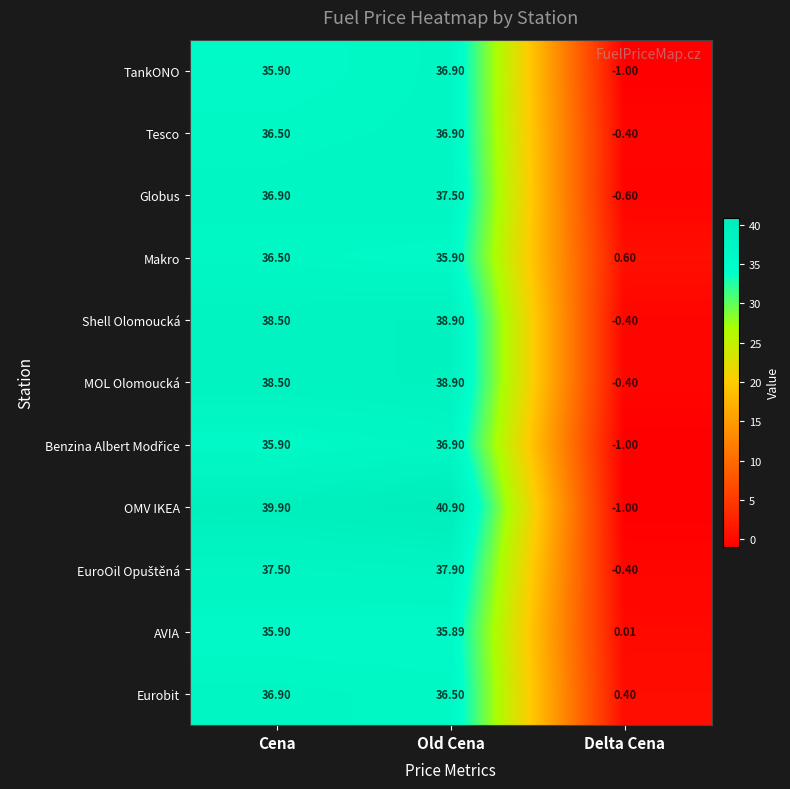

Count the number of data series in this chart.

11